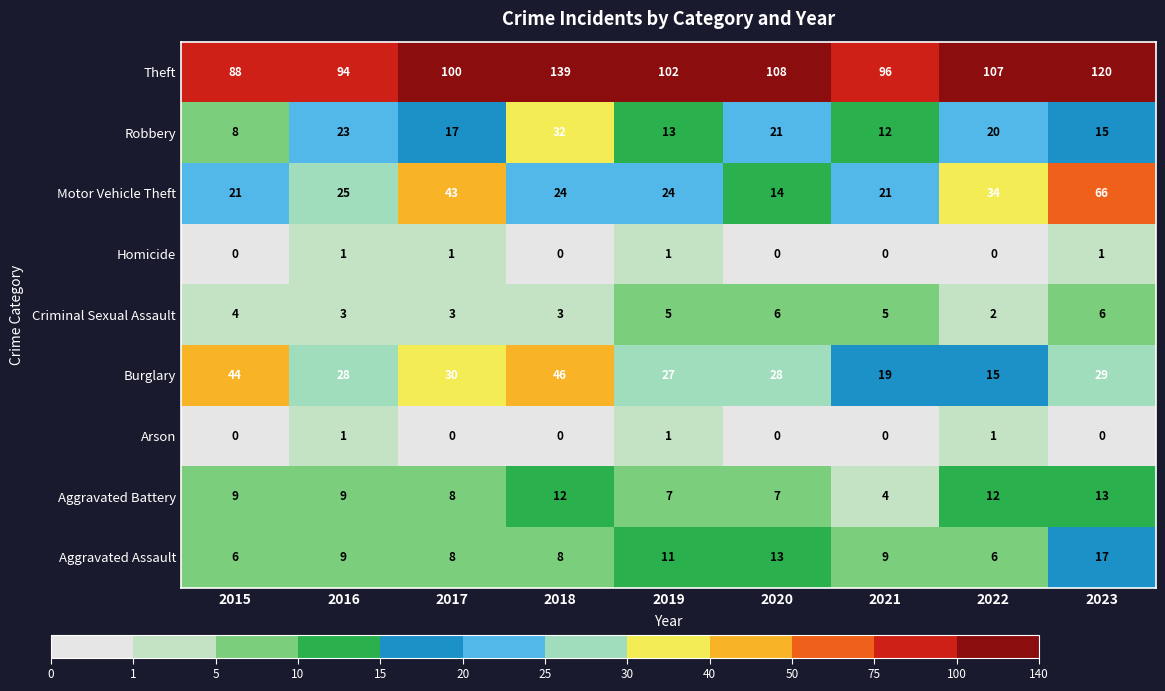

Between 2015 and 2019, which series saw the biggest shift?

Burglary